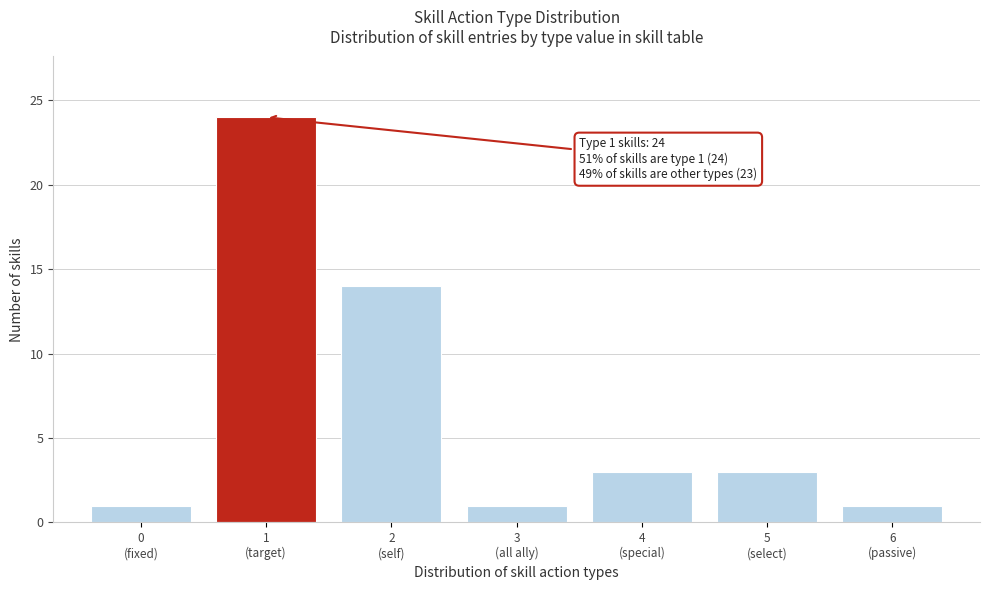

Reading left to right, extract all data points from this chart.

1	24	14	1	3	3	1